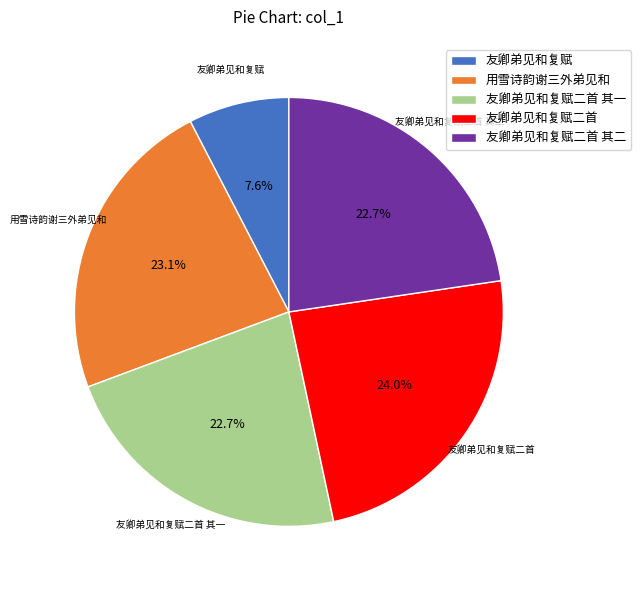

True or false: 友卿弟见和复赋二首 其一 accounts for 15% of the total.

False